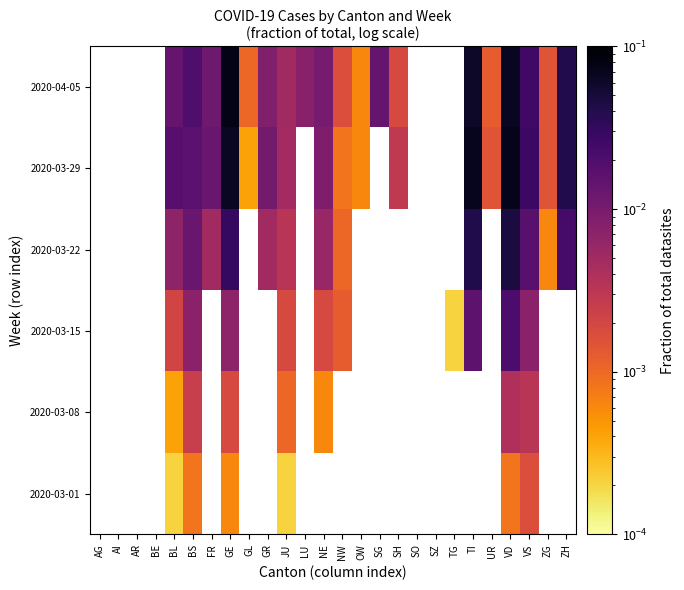

Between SG and SH, which is larger?

SH